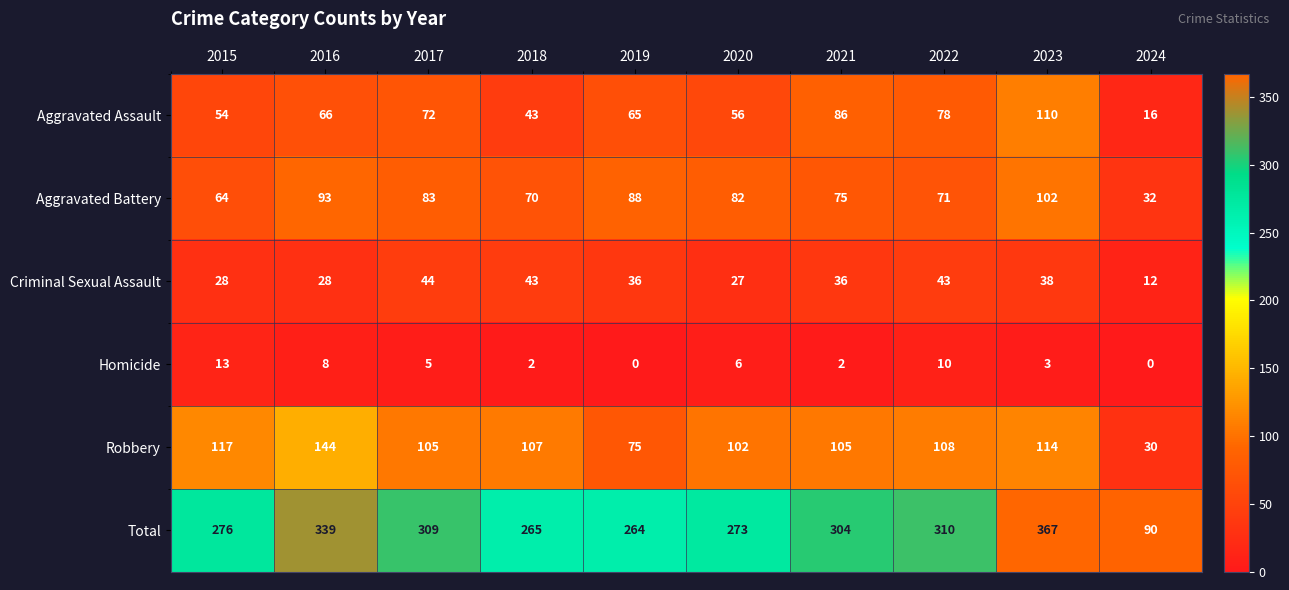

What is the sum of all Criminal Sexual Assault values?

335